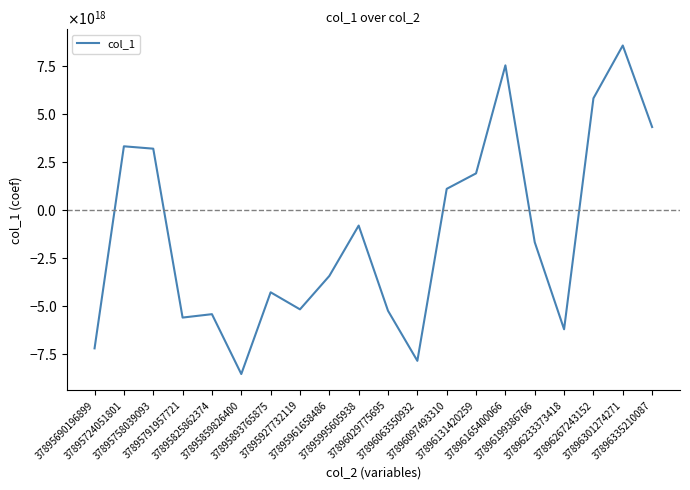

What is the sum of the values at 37896029775695 and 37896301274271?

3317731827178935296